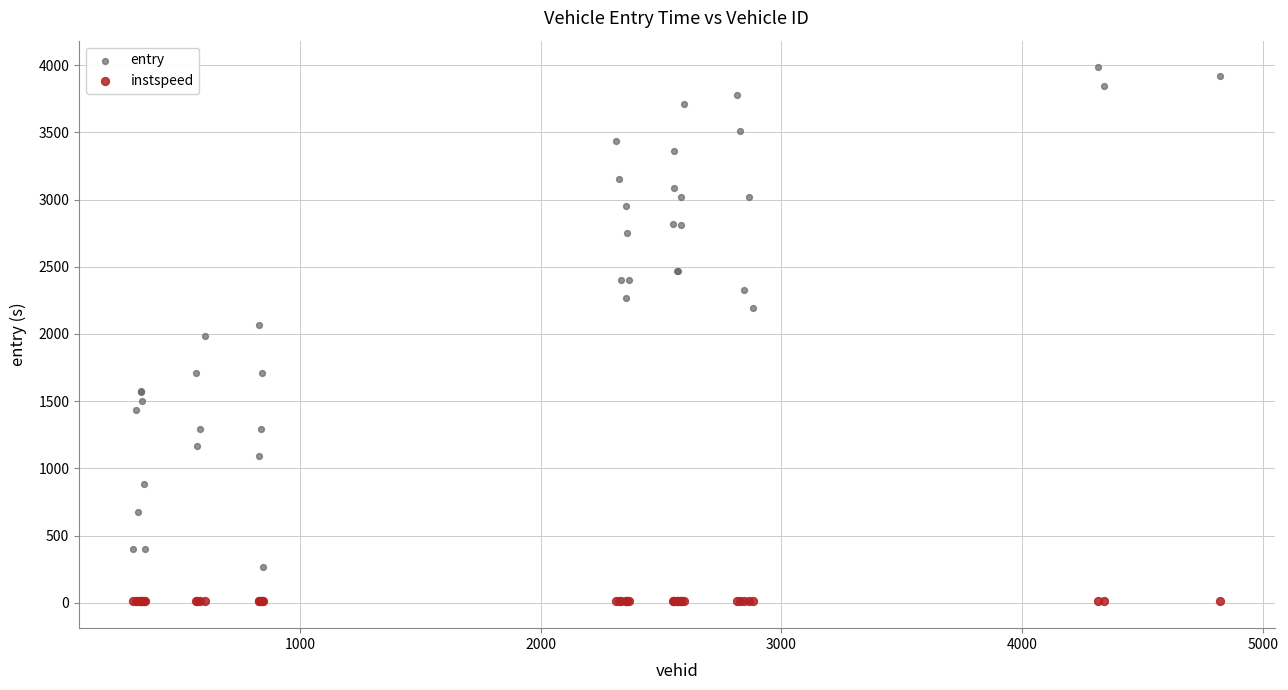

What are all the series names shown in the legend?

entry, instspeed